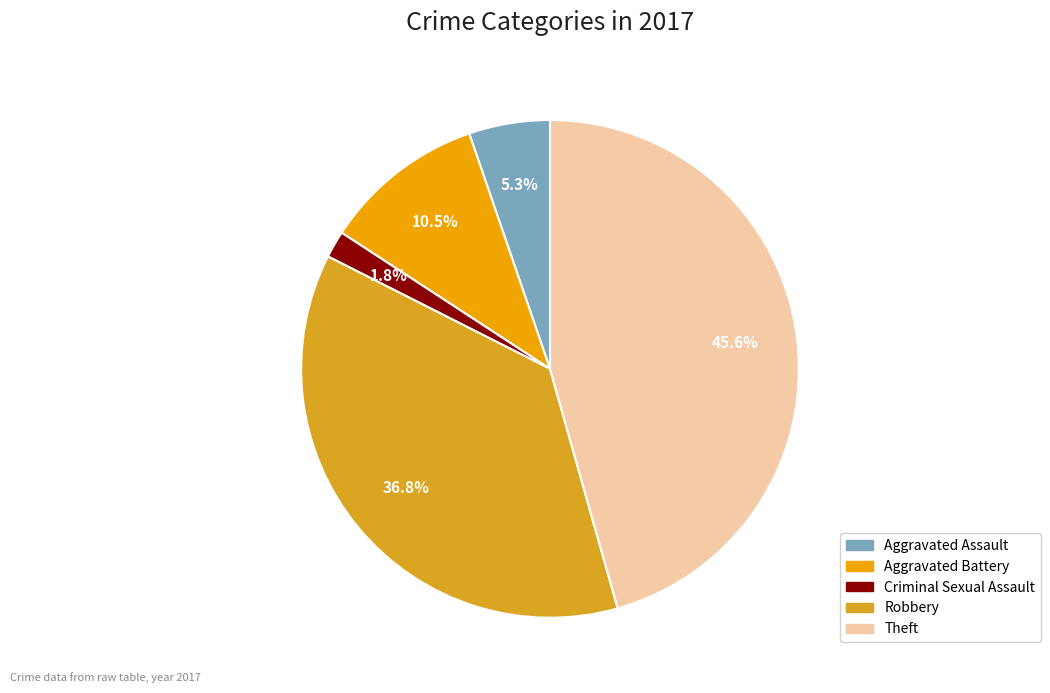

Rank the categories by value from lowest to highest.

Criminal Sexual Assault, Aggravated Assault, Aggravated Battery, Robbery, Theft